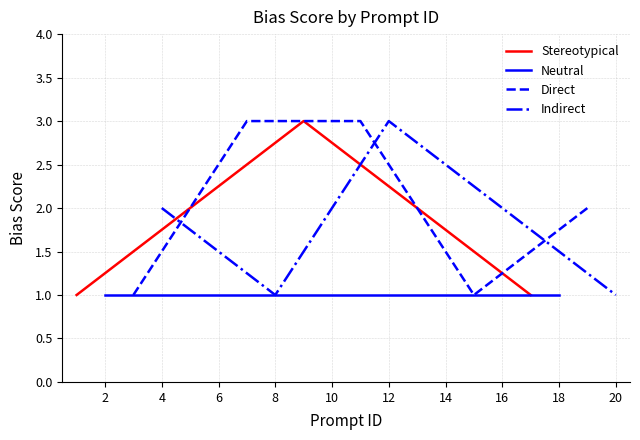

How many distinct data groups are displayed?

4